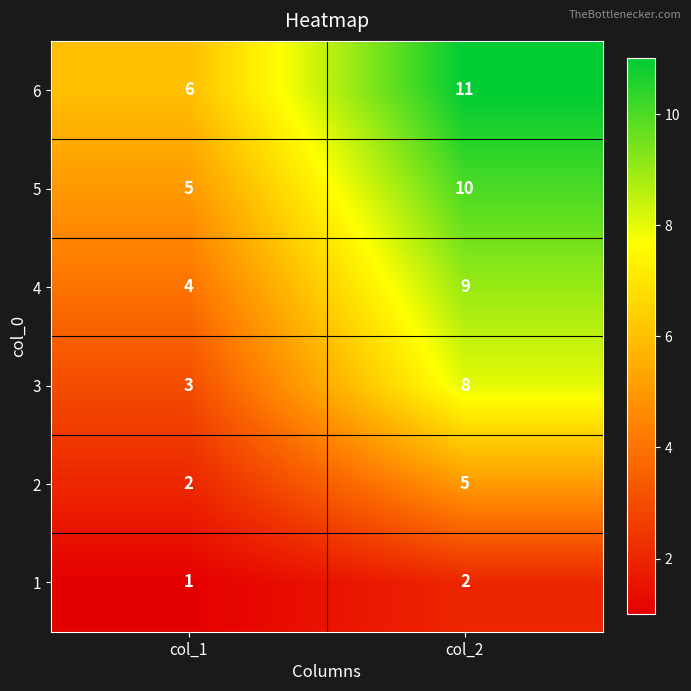

Which series has the largest total across all categories?

6